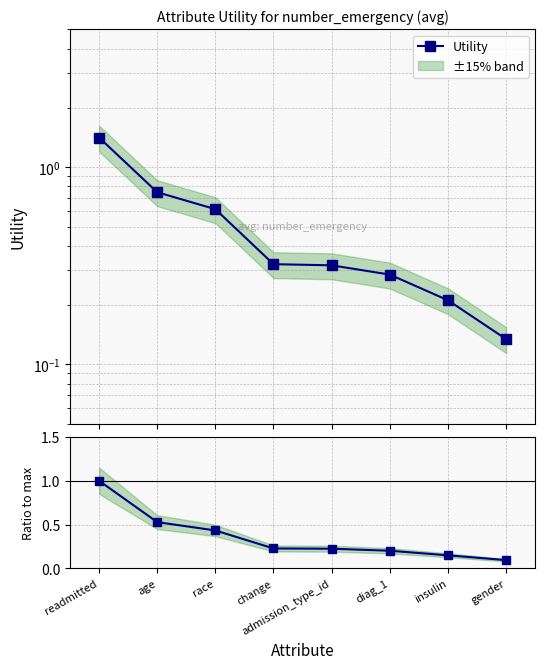

List the series in order of their peak value, lowest first.

Ratio to max, Utility